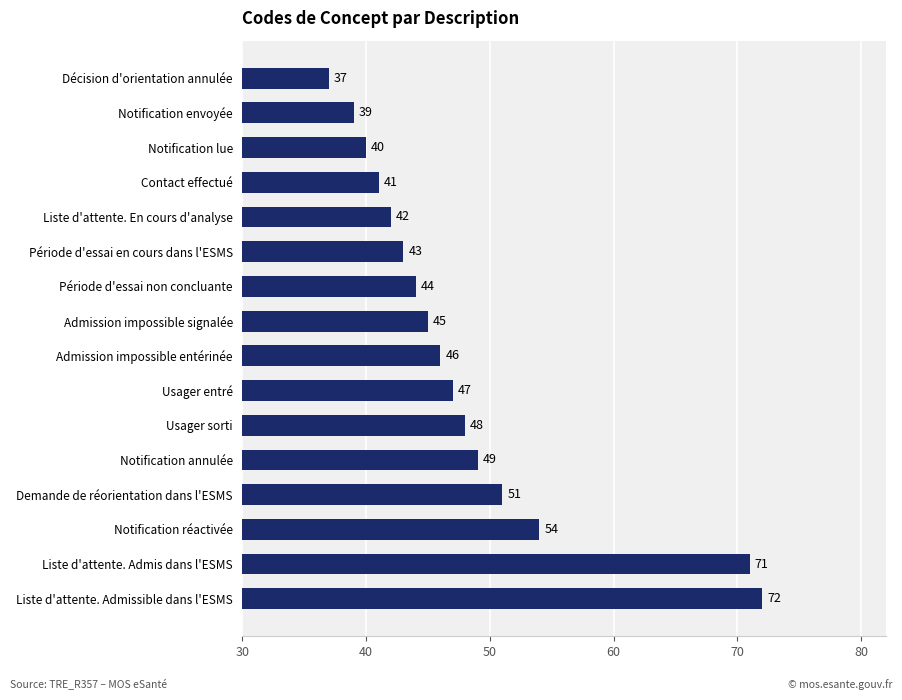

How many data points are less than 46?

8